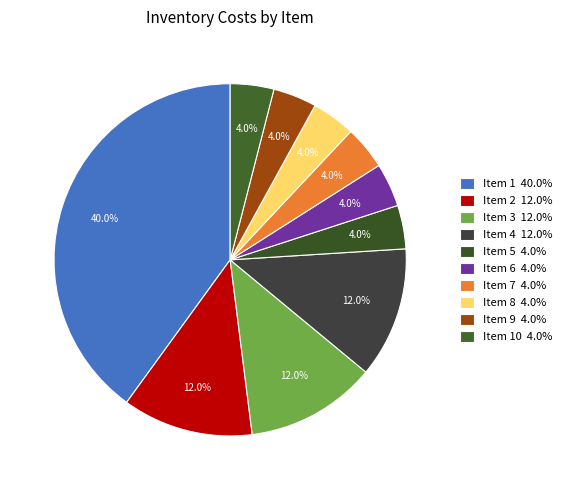

Rank the categories by value from lowest to highest.

5, 6, 7, 8, 9, 10, 2, 3, 4, 1